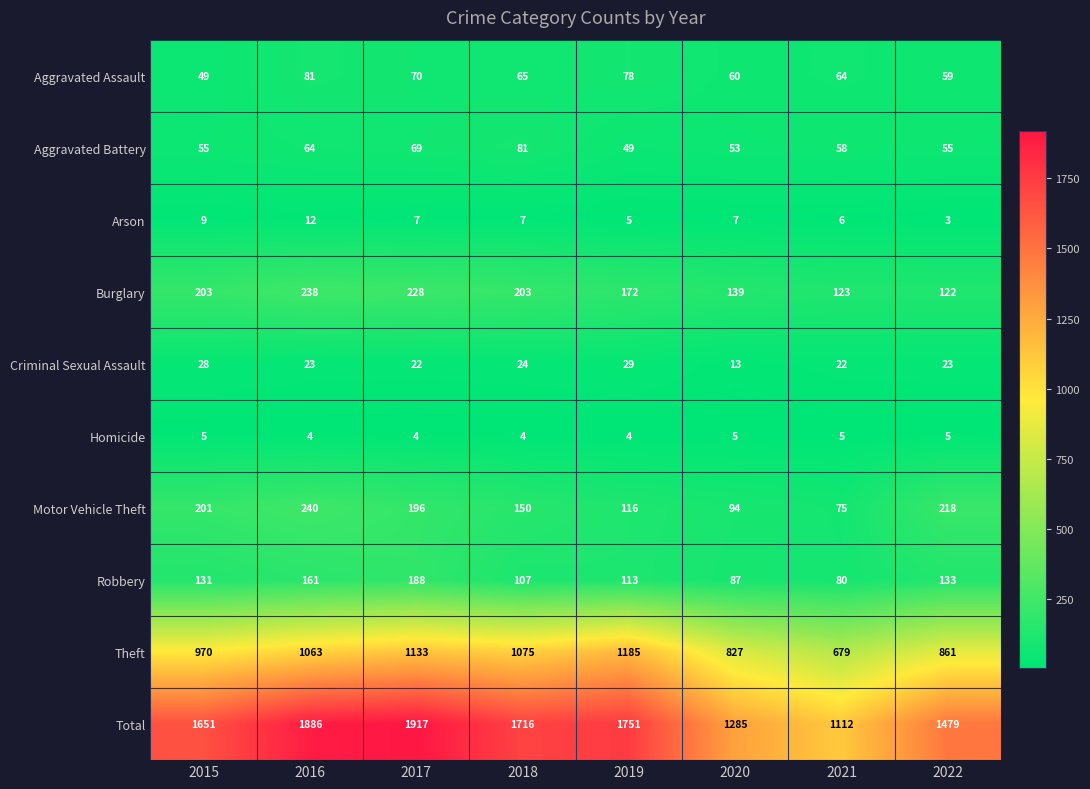

What is the total value across all series at 2015?

3302